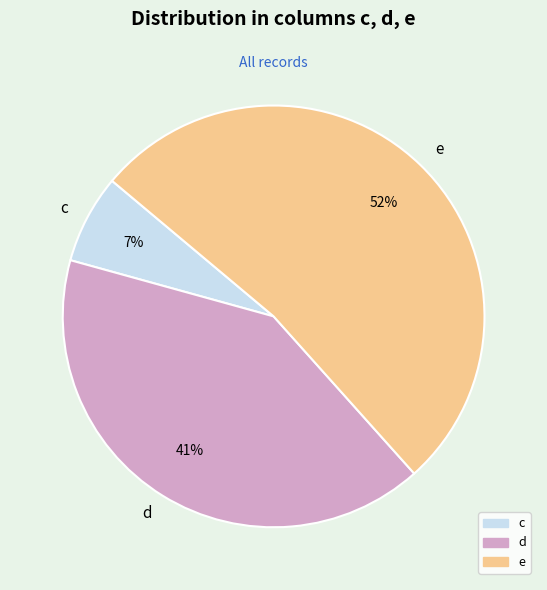

Is the sum of e and d greater than half?

Yes